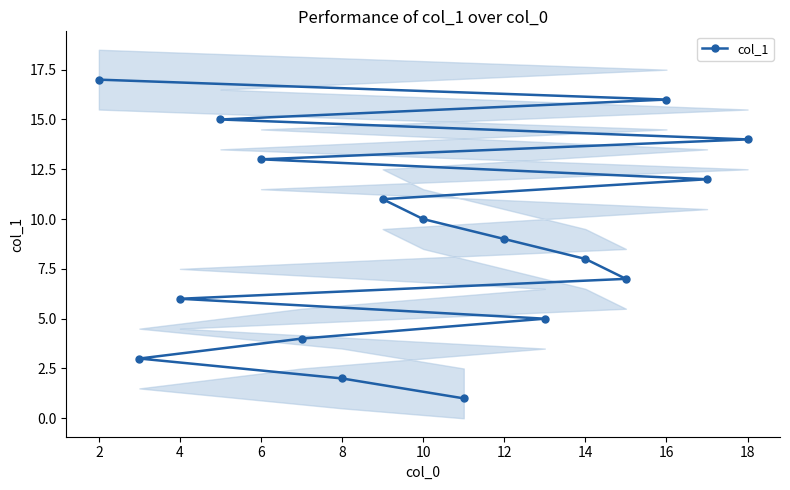

How many data points in col_1 are less than 9?

8